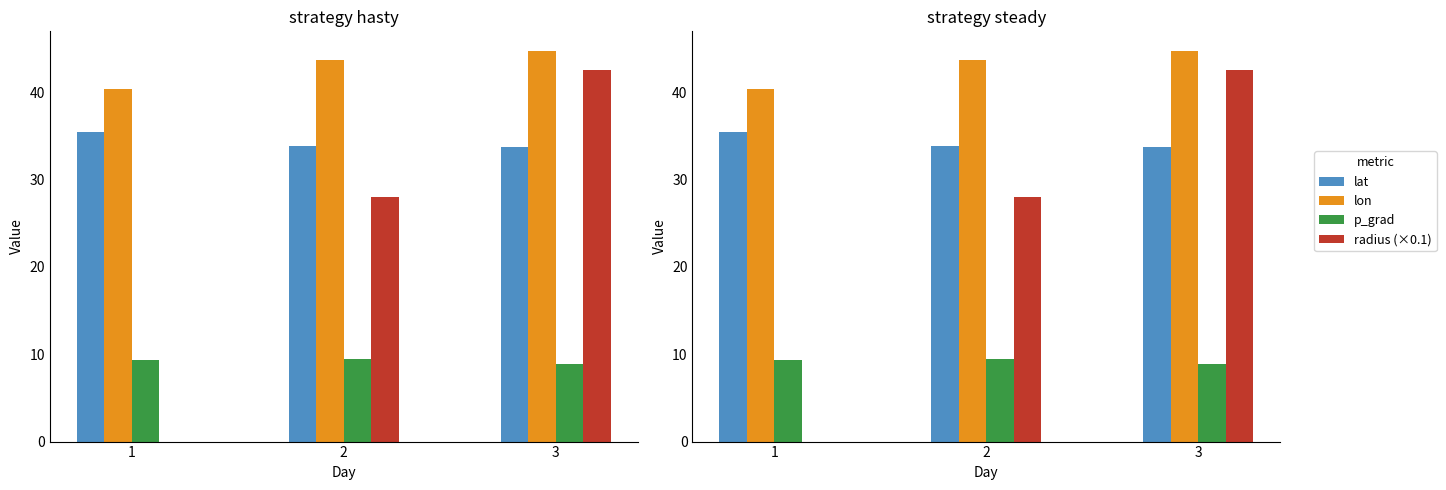

What is the value of the radius (×0.1) bar at the 2nd from the left?

28.0